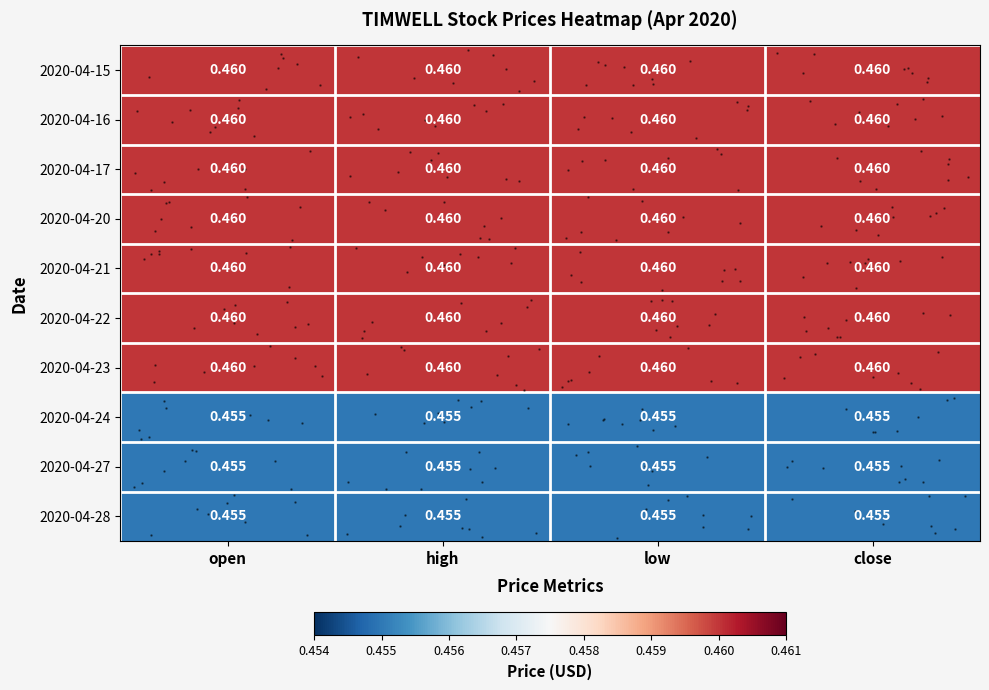

At which label is 2020-04-17 closest to 0?

open